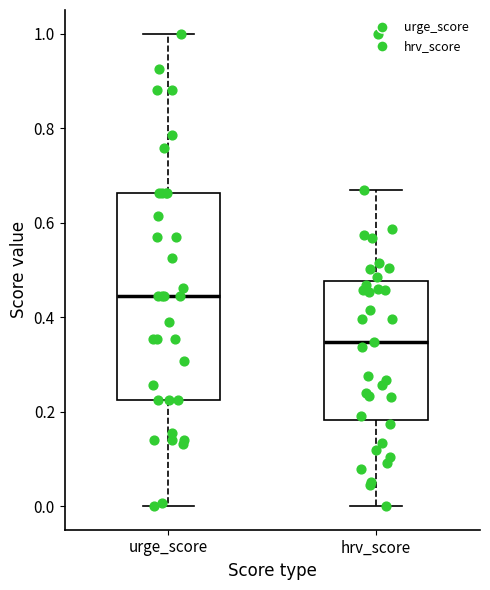

Reading left to right, transcribe this box plot: for each box, give where its median line is, the range the box spans, and where its two whiskers end, as read against the y-axis. The values are not printed on the chart, so give them approximately, as read against the axis.

urge_score: median 0.44, box 0.22 to 0.66, whiskers 0.00 to 1.00
hrv_score: median 0.34, box 0.18 to 0.48, whiskers 0.00 to 0.66